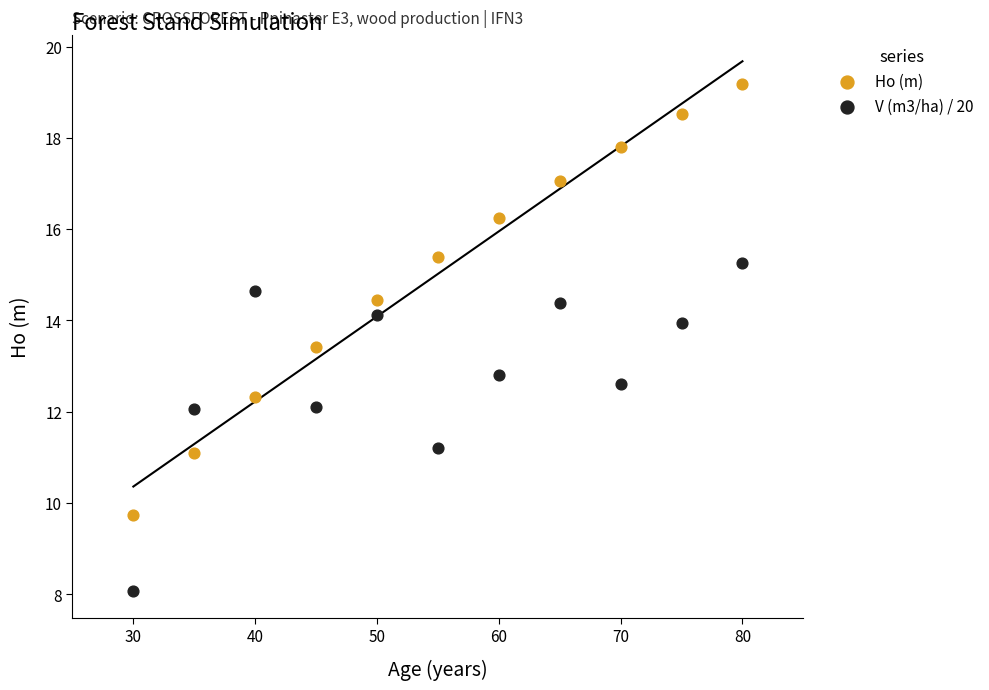

Which series reaches the minimum Y coordinate?

V (m3/ha) / 20